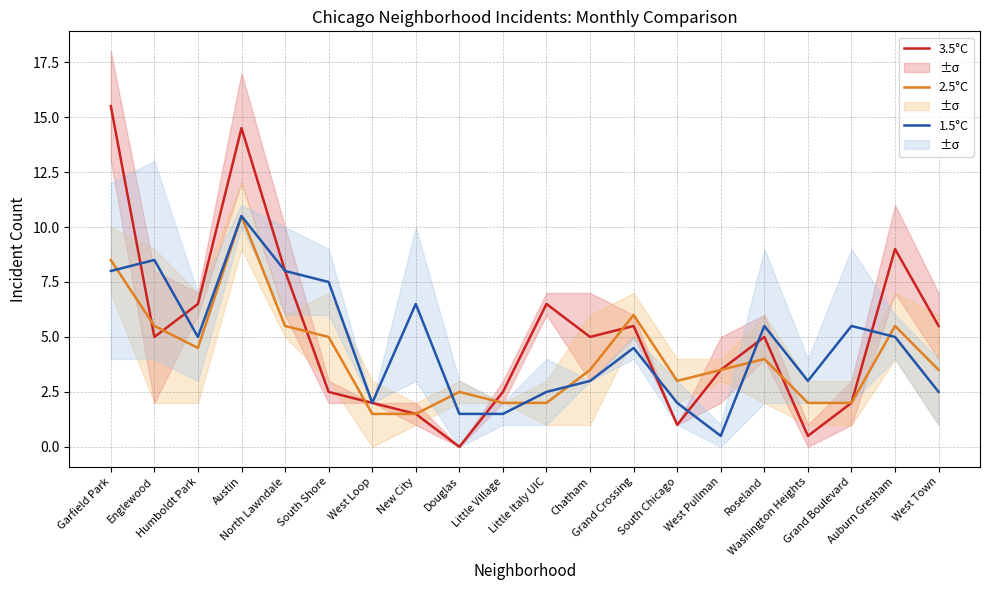

Which series has the largest total across all categories?

3.5°C